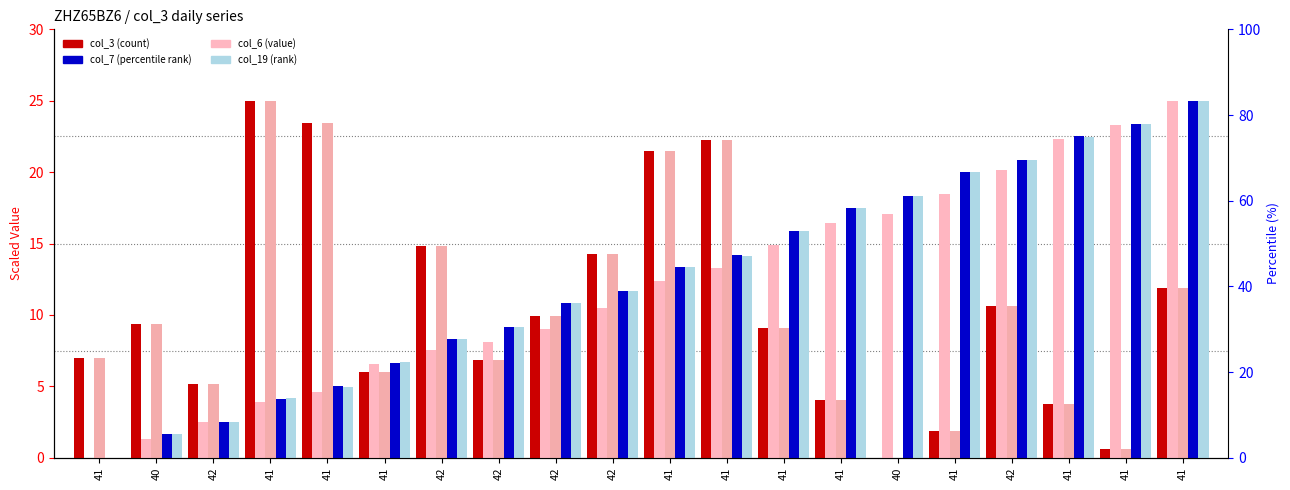

Is it true that col_3 equals 10.6 at 42?

True